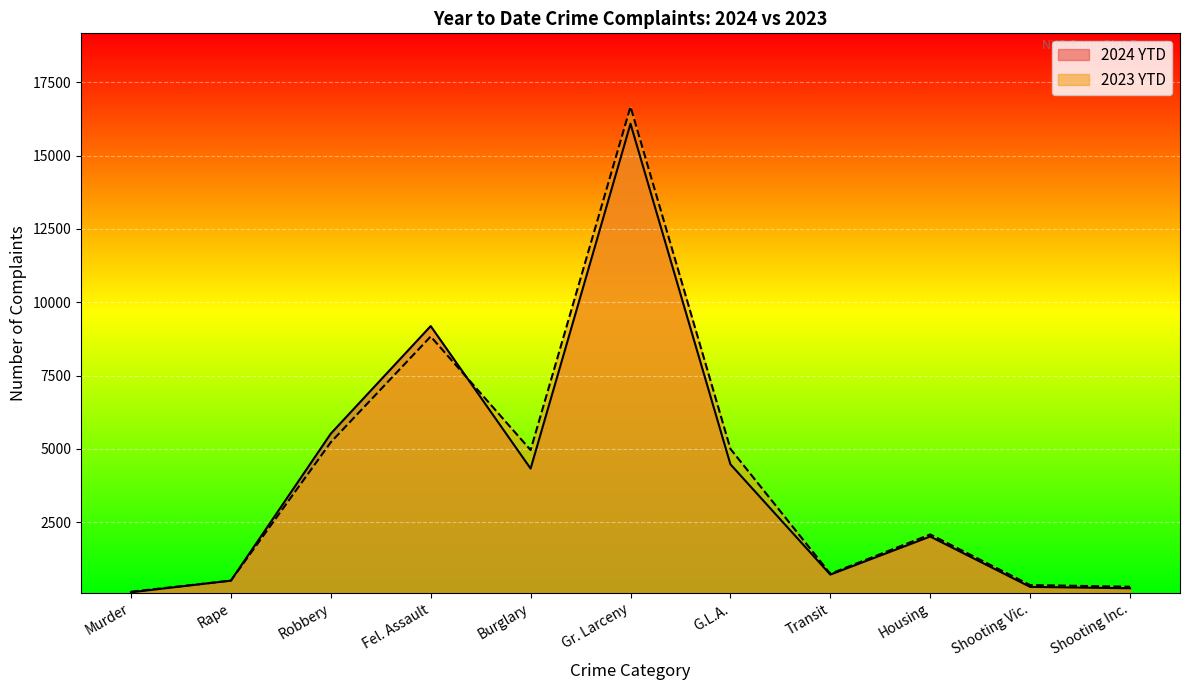

Which series has the largest range (max minus min)?

2023 YTD